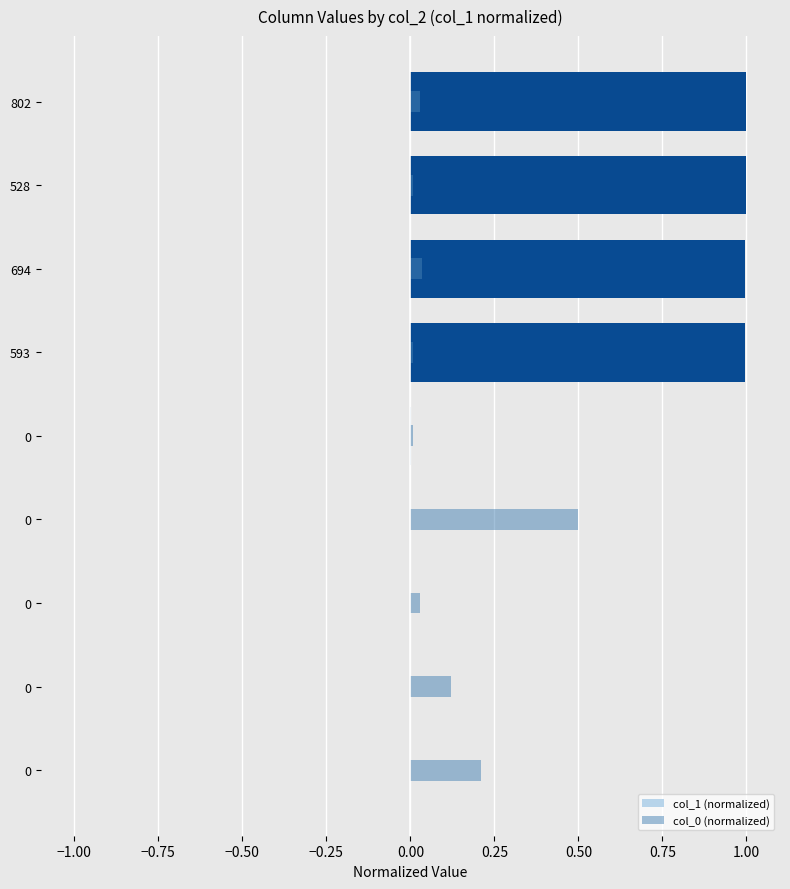

What is the approximate value of col_1 (normalized) at 802?

1.0